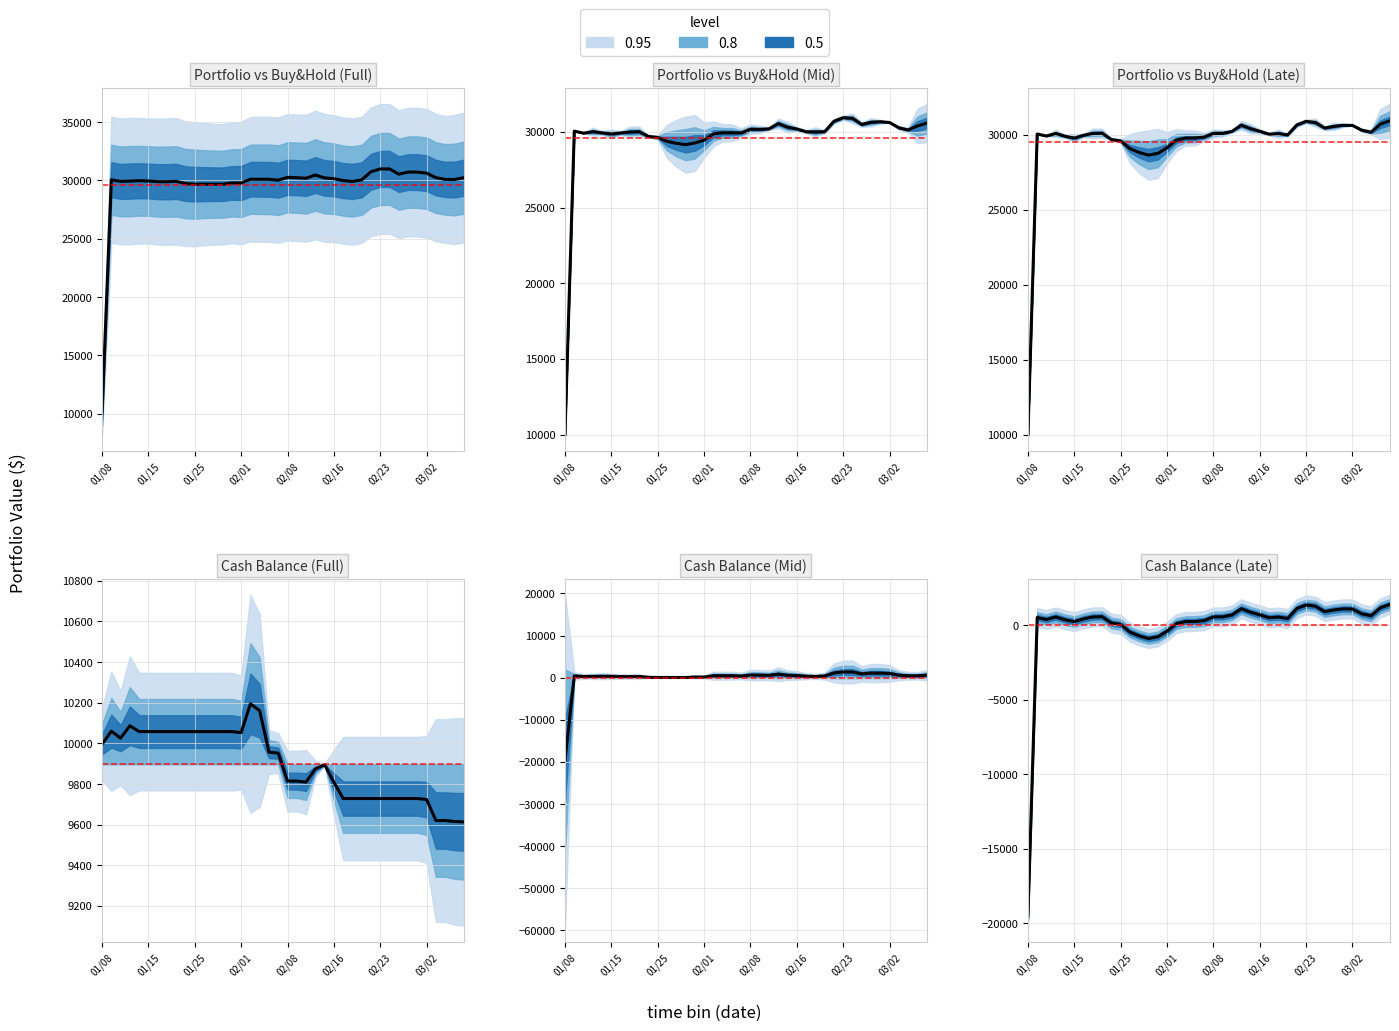

How many values in the Value_2 series exceed 9951?

20